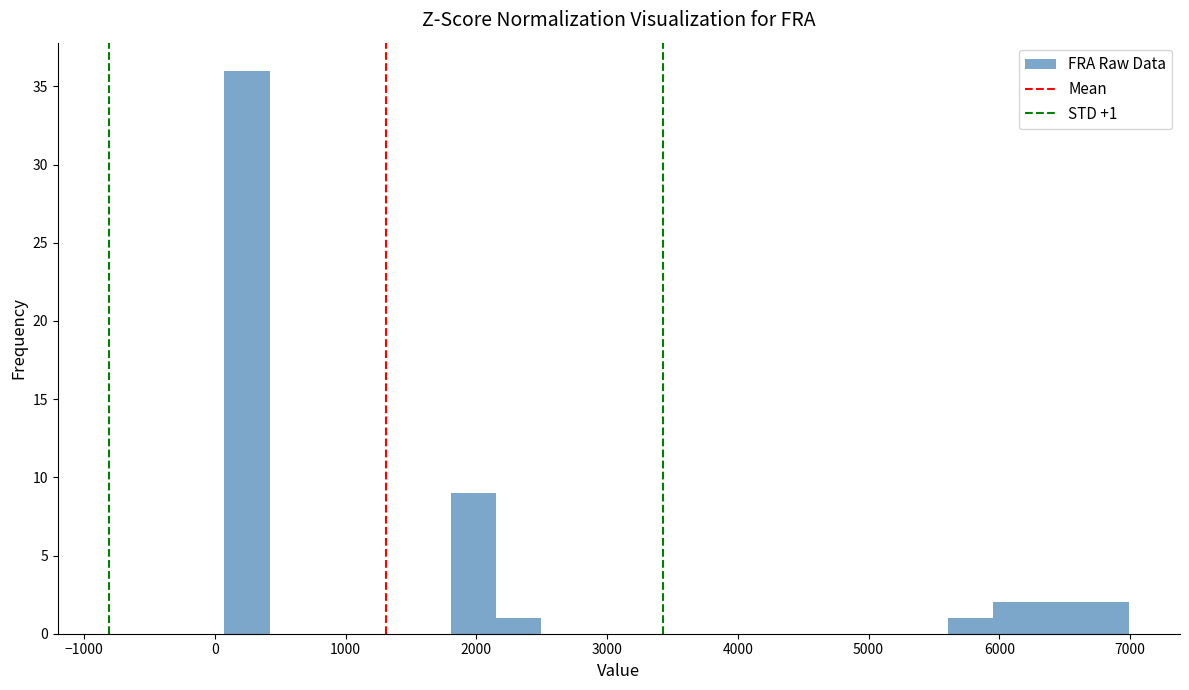

Around what value on the x-axis is the tallest bar? Give the approximate position of its centre, as read against the axis.

200